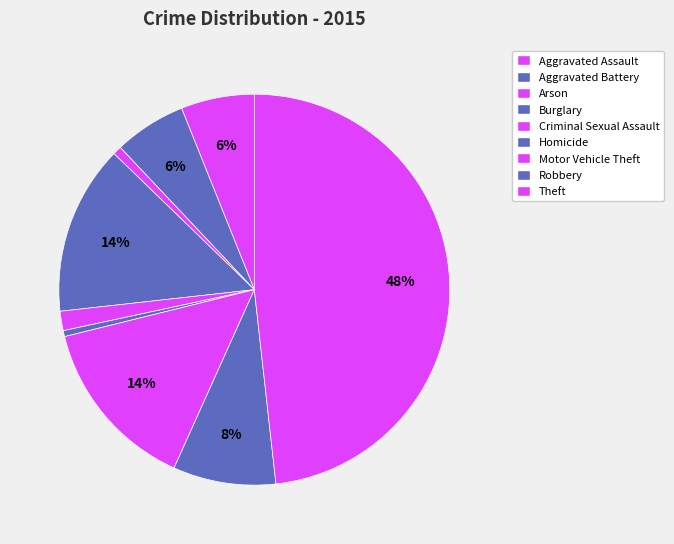

Does any single category account for the majority?

No